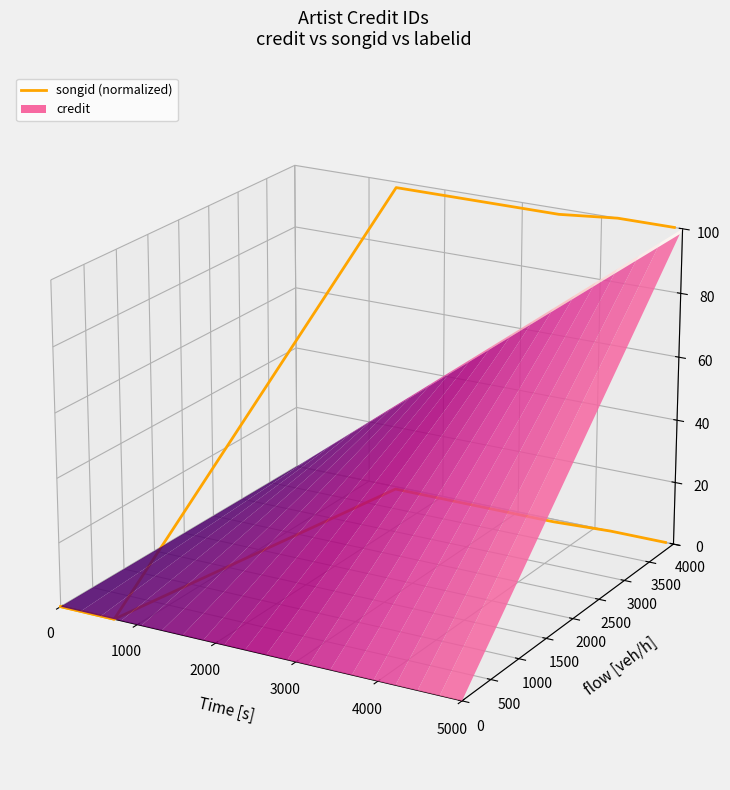

True or false: credit boundary and songid (normalized) cross at least once.

False